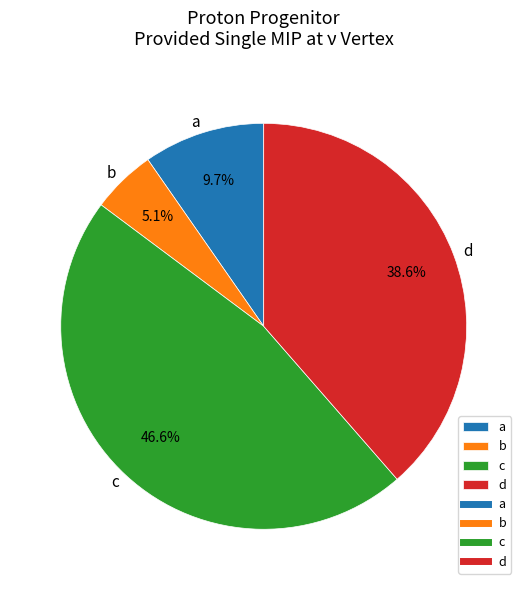

What percentage do c and a together represent?

56.3%